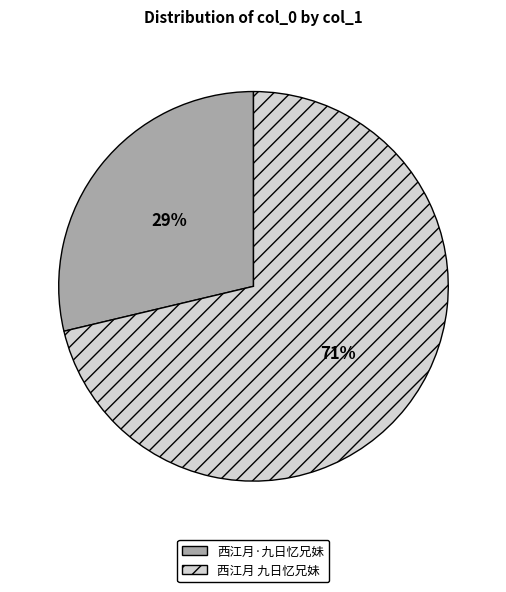

To the nearest percent, what percentage of the pie is 西江月·九日忆兄妹?

29%